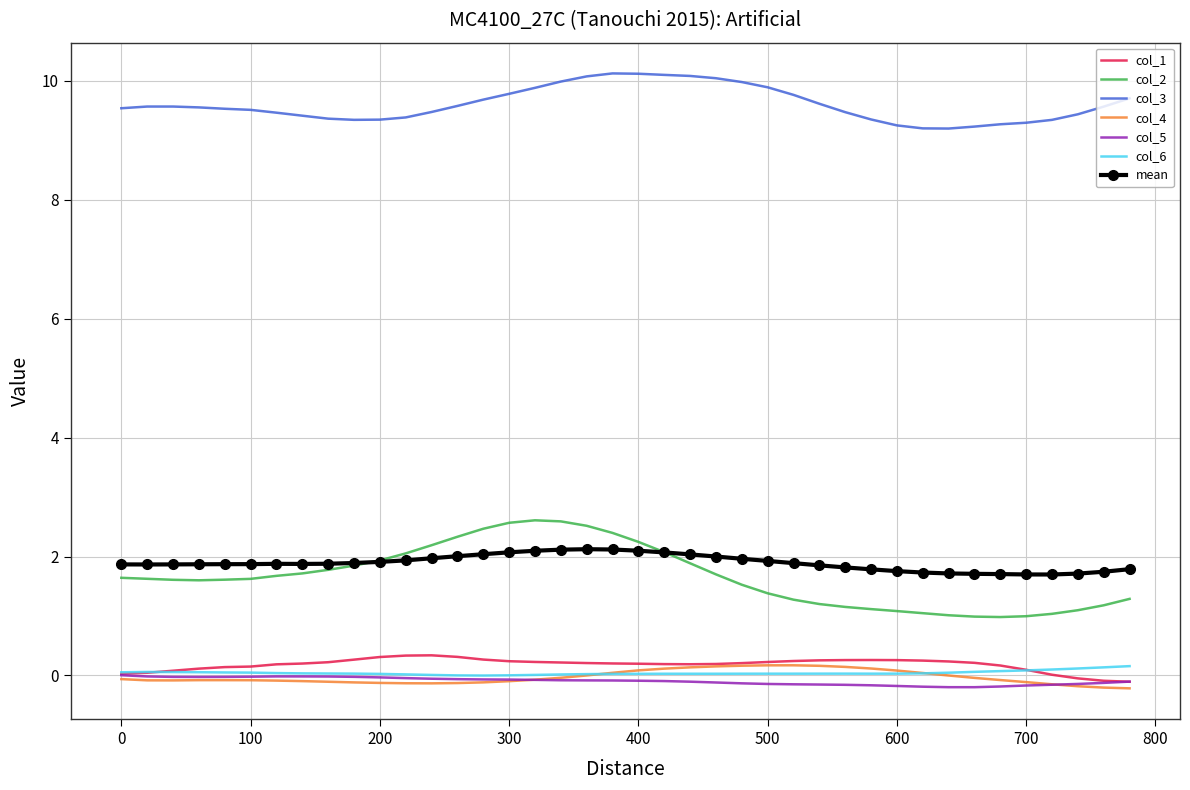

At how many categories does at least one series exceed 6?

40